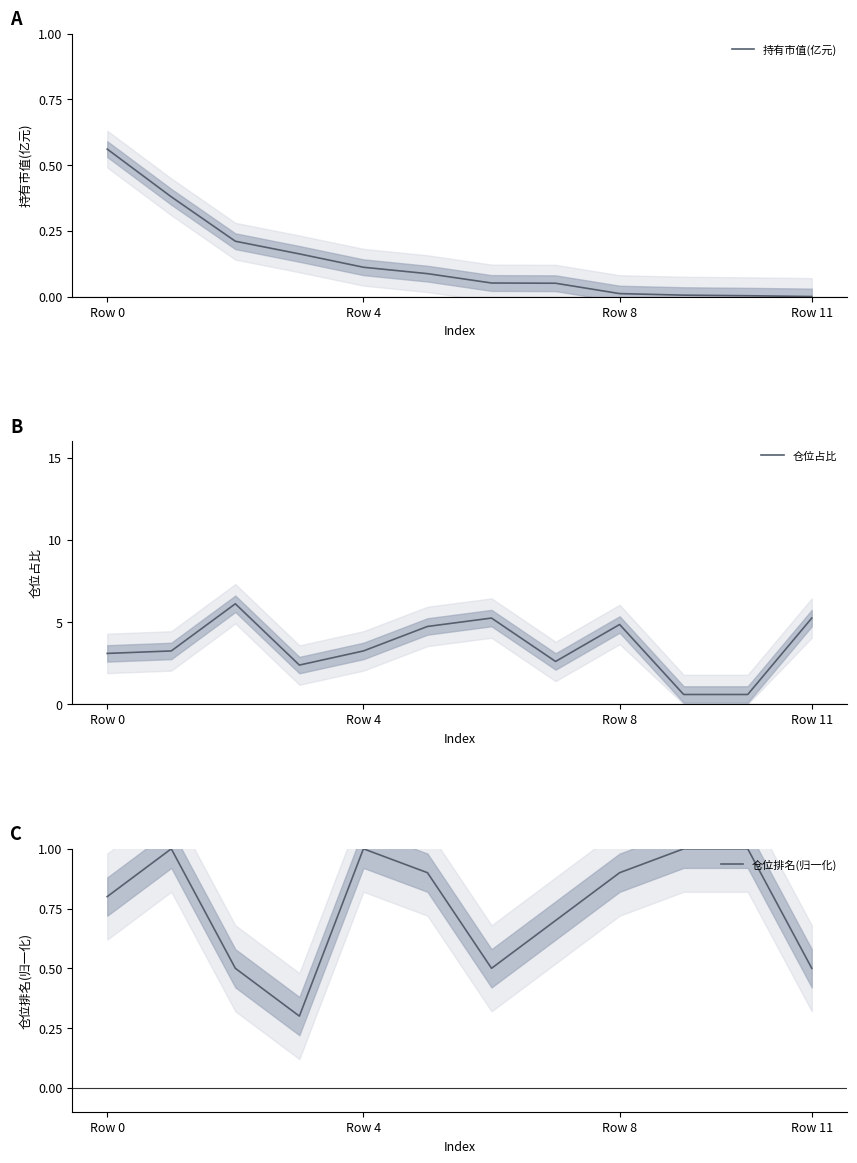

In 仓位占比, how many points are higher than both neighbors (excluding endpoints)?

3